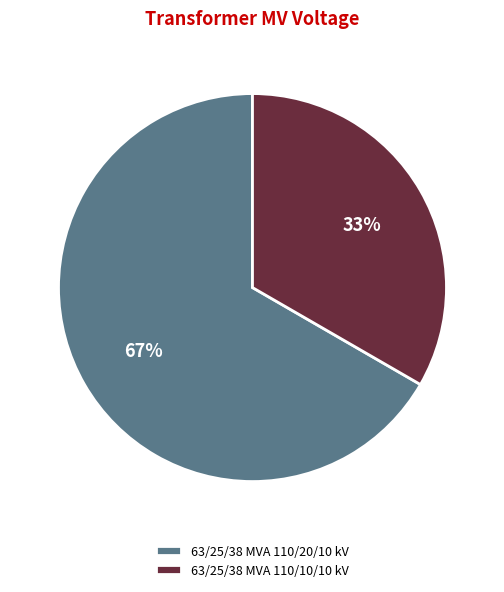

Which category has the biggest portion of the pie?

63/25/38 MVA 110/20/10 kV